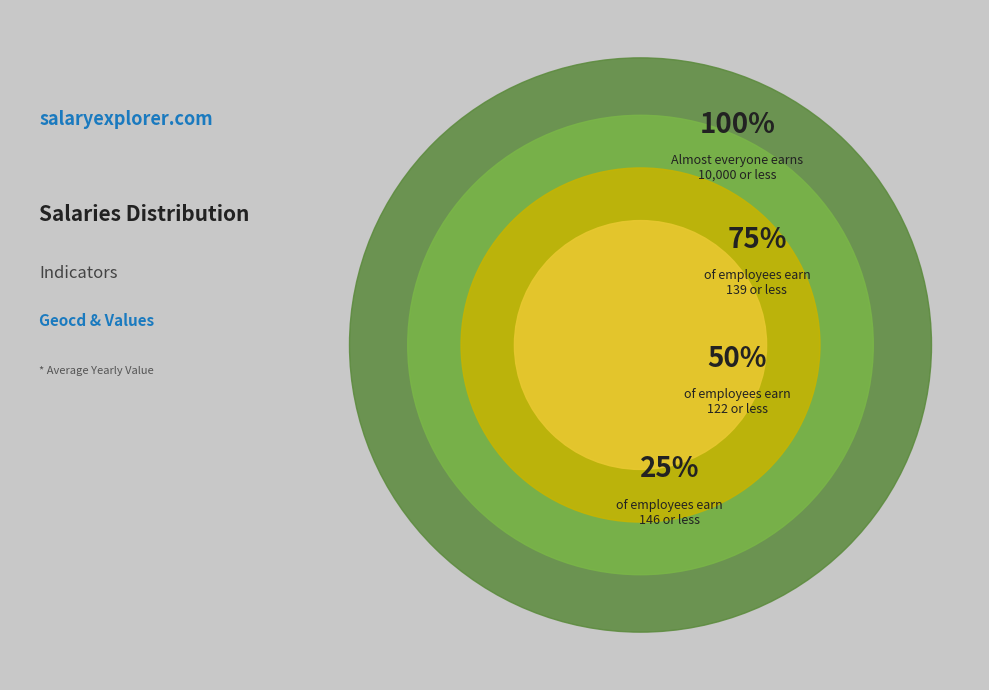

Between 100% and 75%, which is larger?

100%